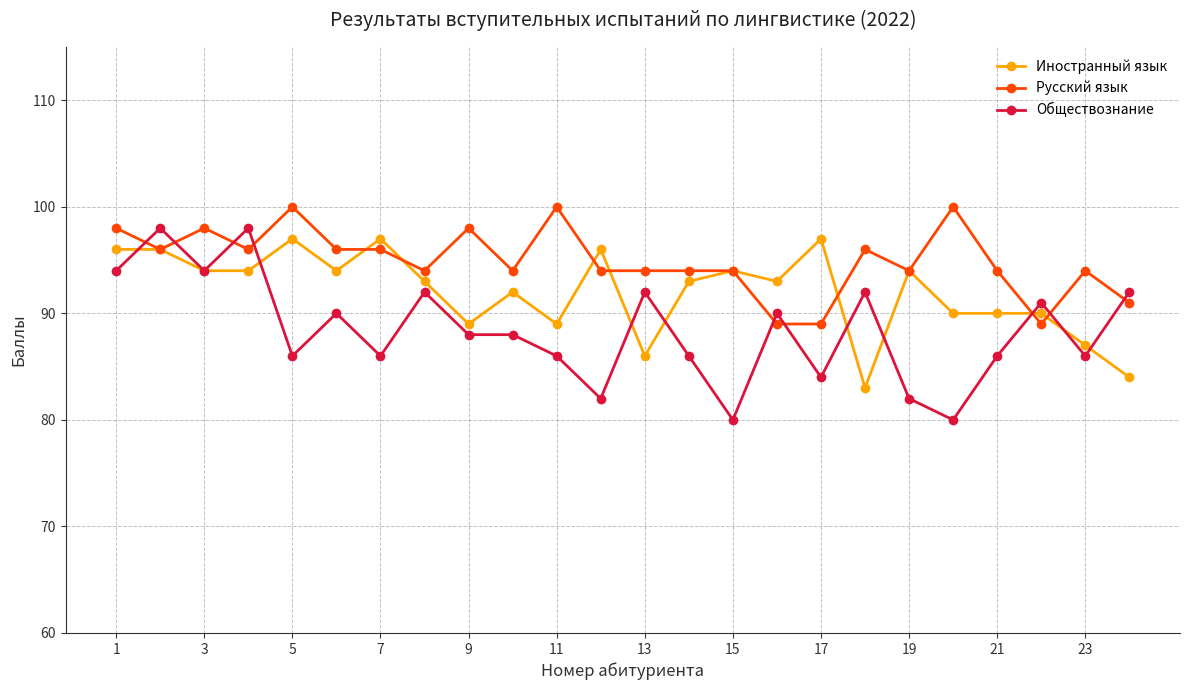

What is the average value of the Русский язык series?

95